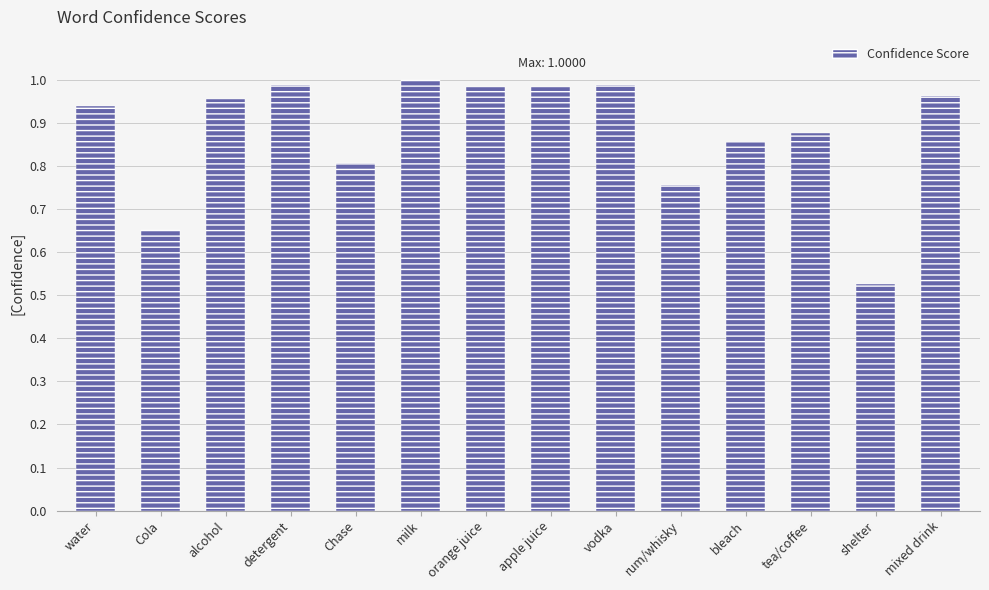

At which category does the chart reach its minimum across all series?

shelter